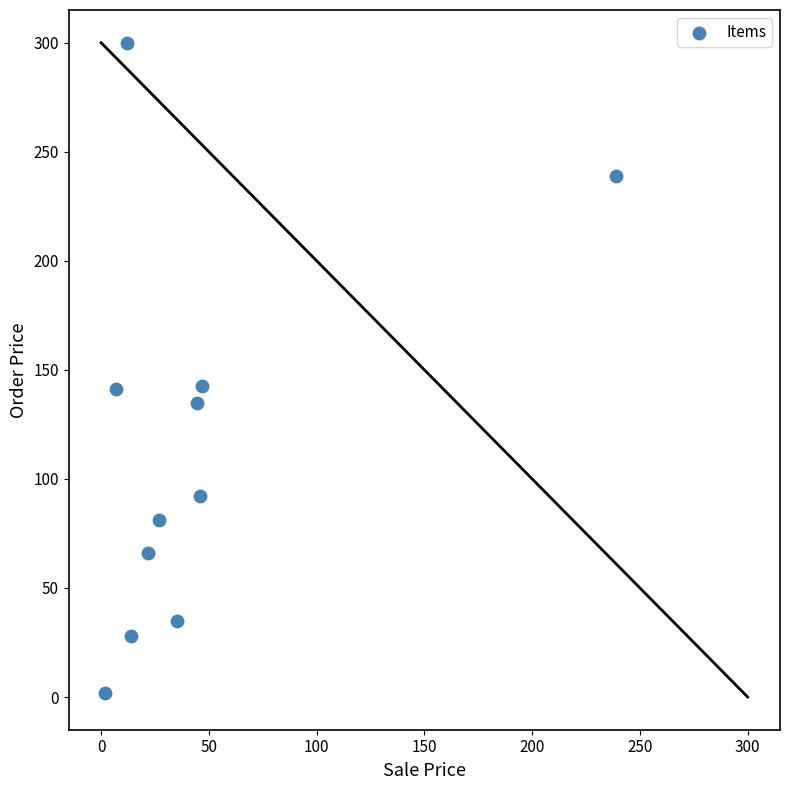

What is the average Y value?

114.7